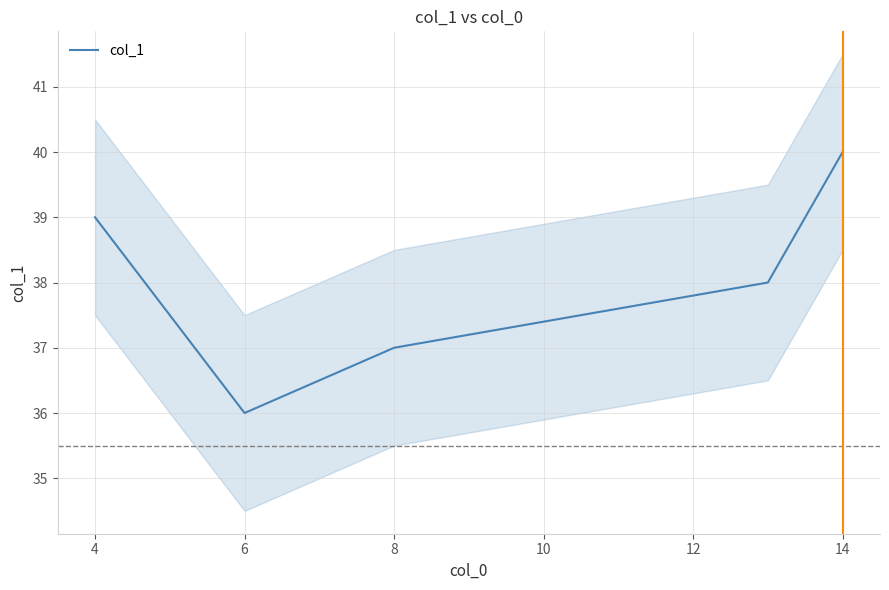

Count the number of values greater than 38.

2